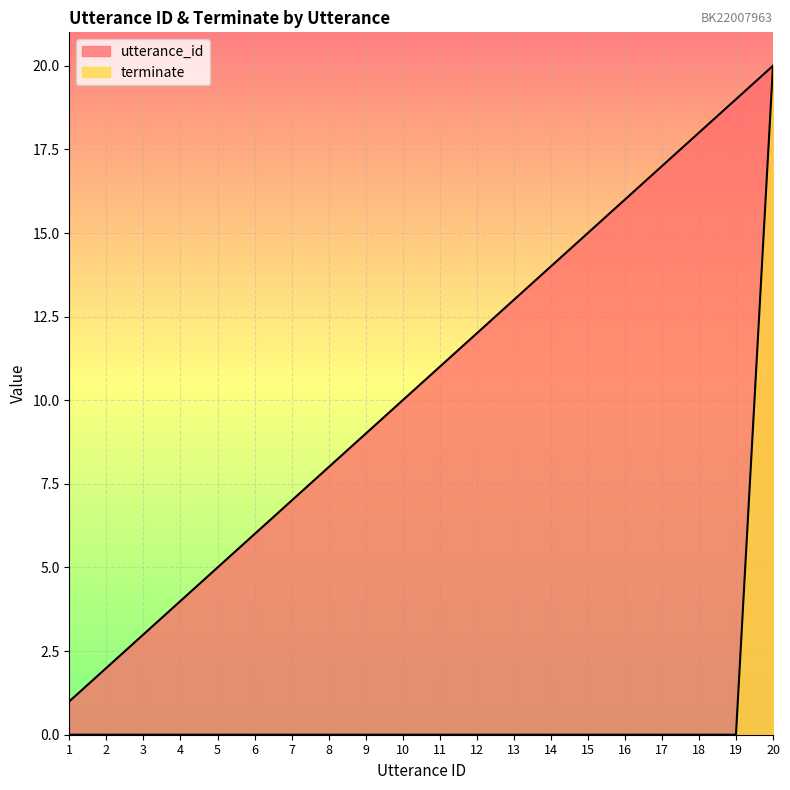

True or false: utterance_id and terminate intersect in this chart.

False